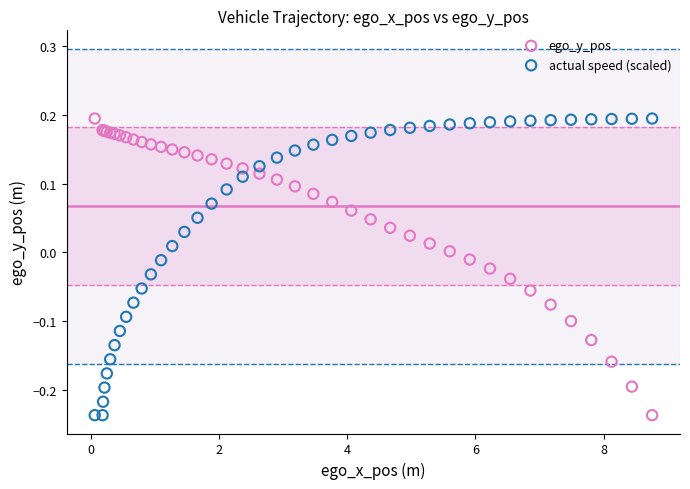

What is the X range (max minus min) for the scatter plot?

8.7